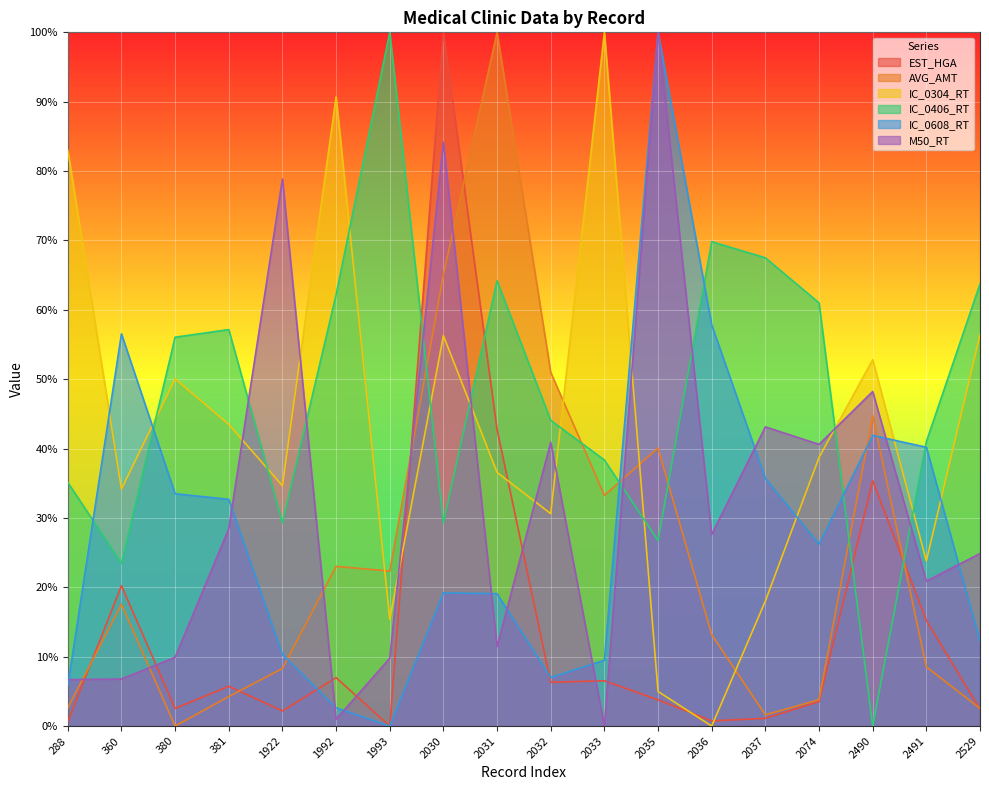

What is the difference between the highest and lowest values at 2529?

61.3